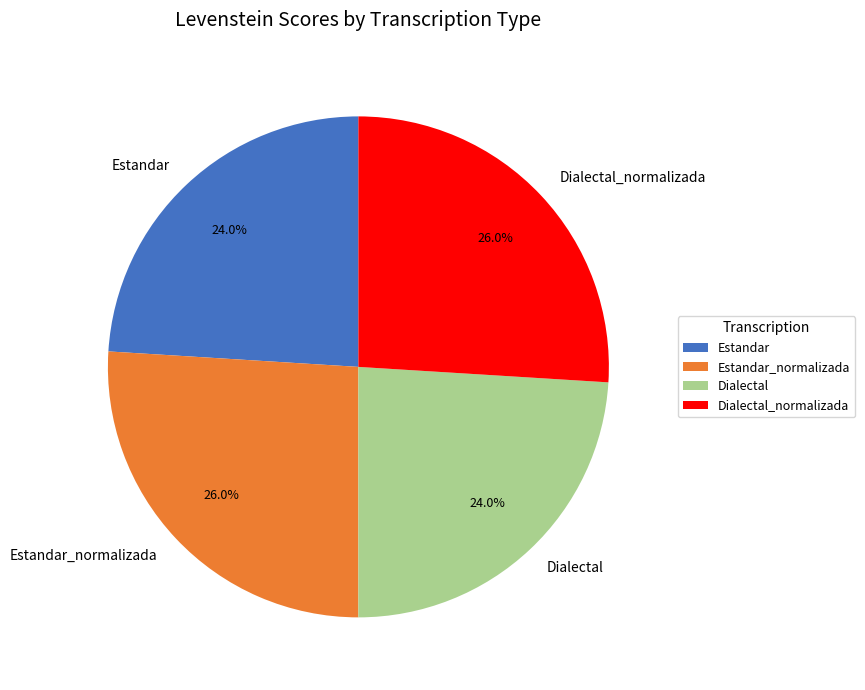

To the nearest percent, what is the difference between the largest and smallest slice percentages?

2%